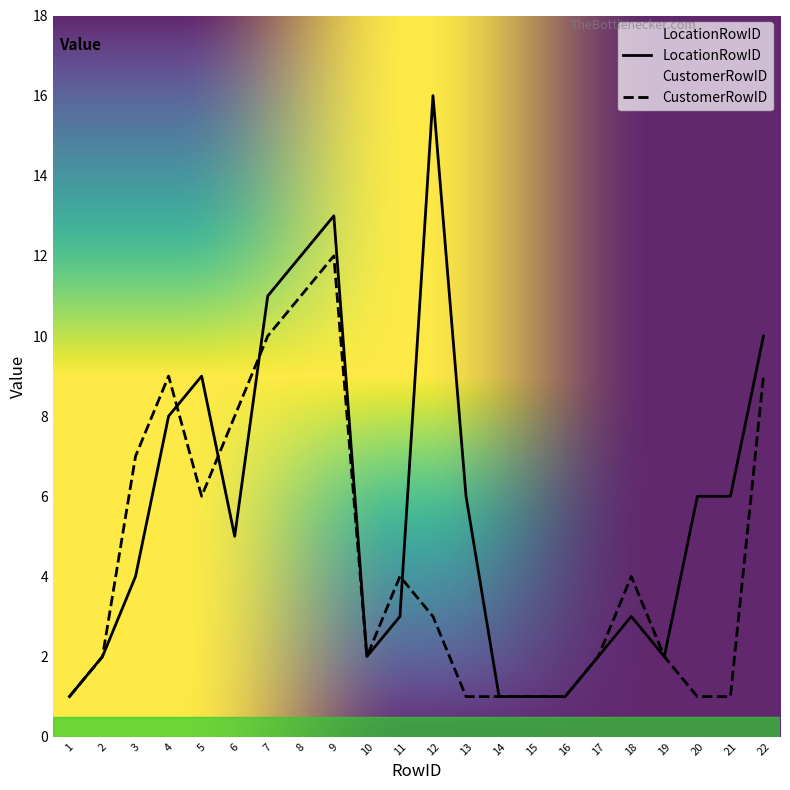

True or false: LocationRowID and CustomerRowID cross at least once.

True